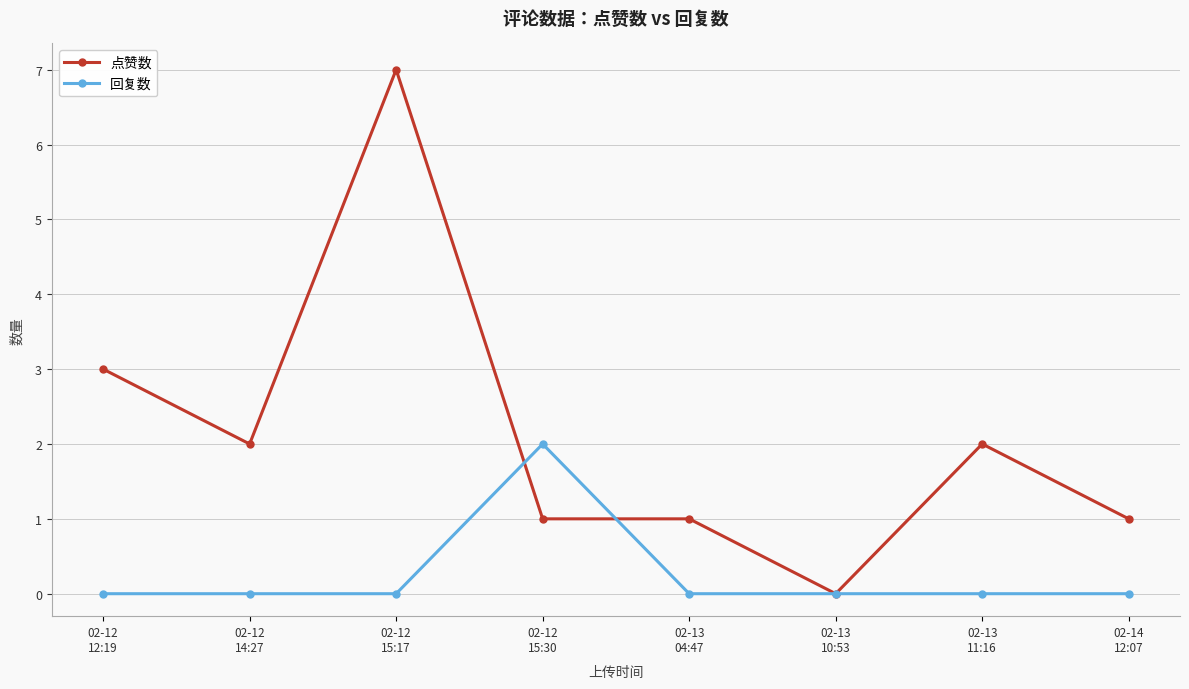

The 点赞数 series shows 9 at 02-12
15:17. True or false?

False